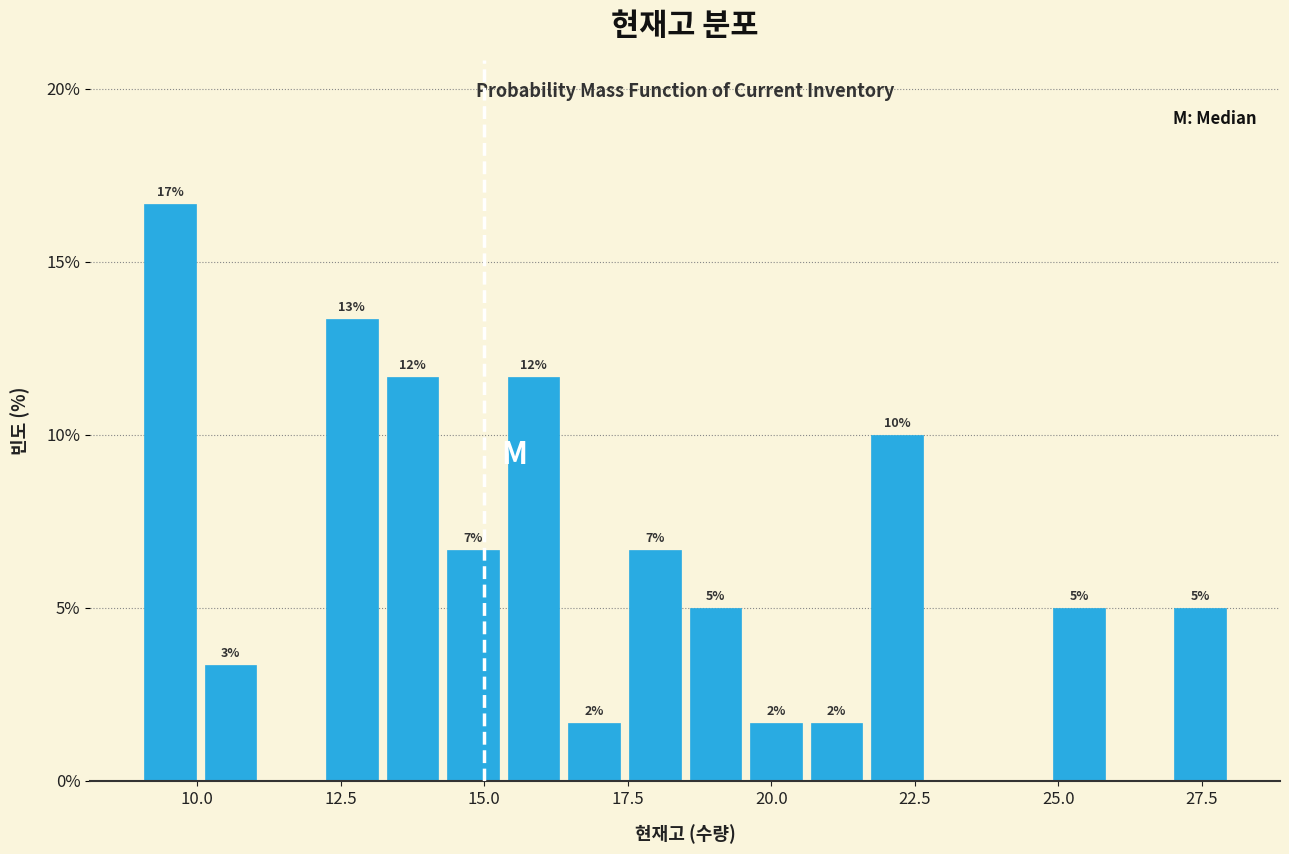

Around what value on the x-axis is the tallest bar? Give the approximate position of its centre, as read against the axis.

9.5